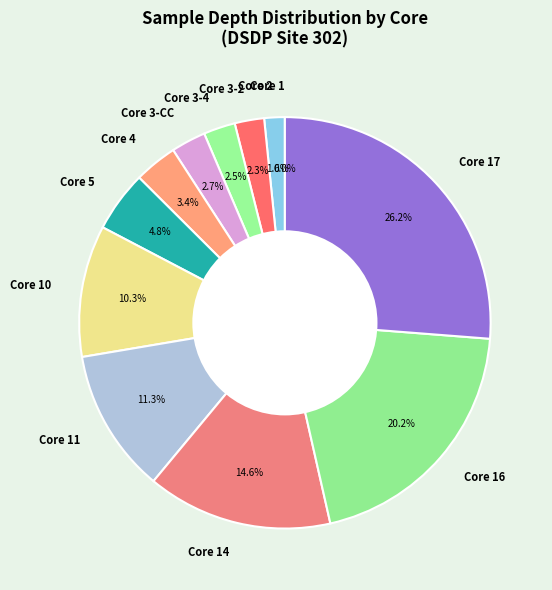

Is the sum of Core 2 and Core 3-2 greater than half?

No